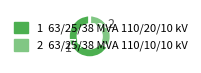

To the nearest percent, what is the average slice percentage?

50%